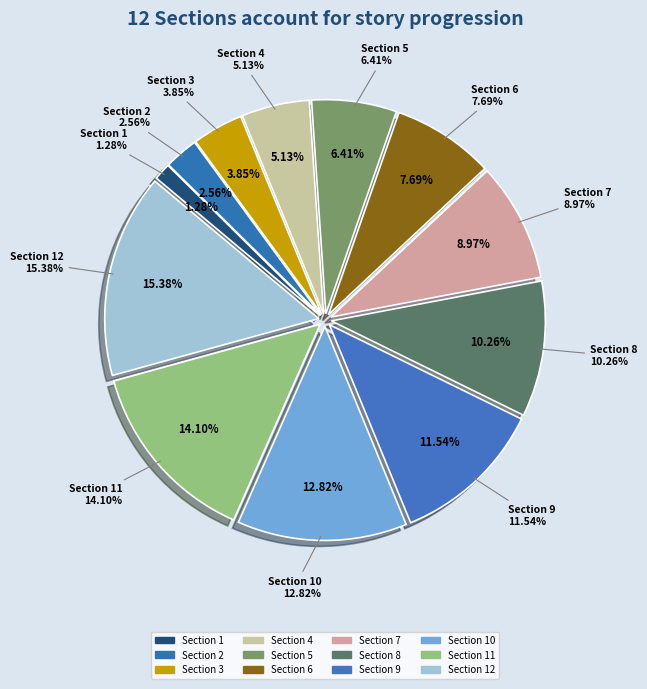

To the nearest percent, what is the combined percentage of Section 10 and Section 12?

28%